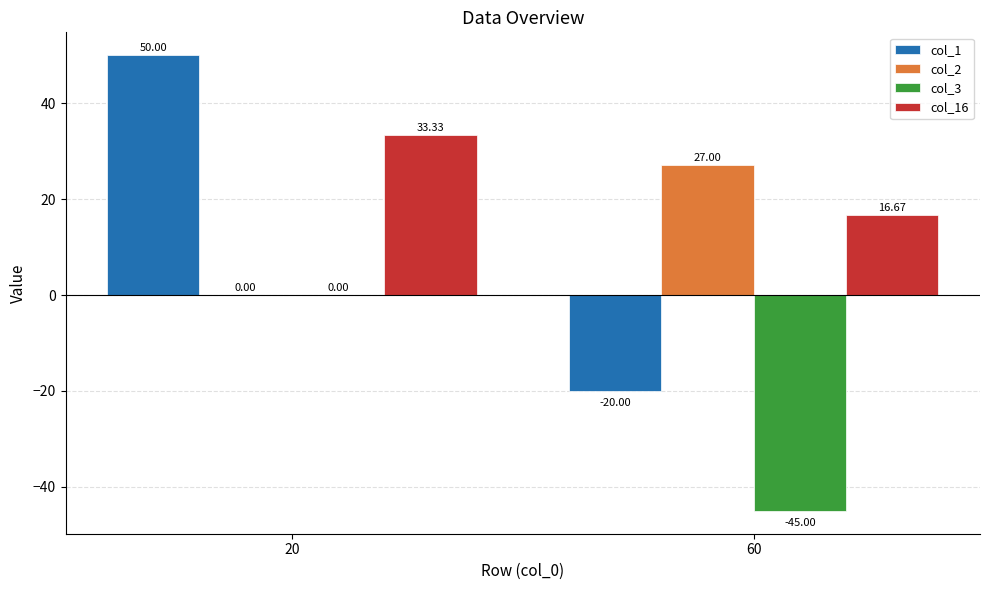

What is the maximum value shown in the chart?

50.0